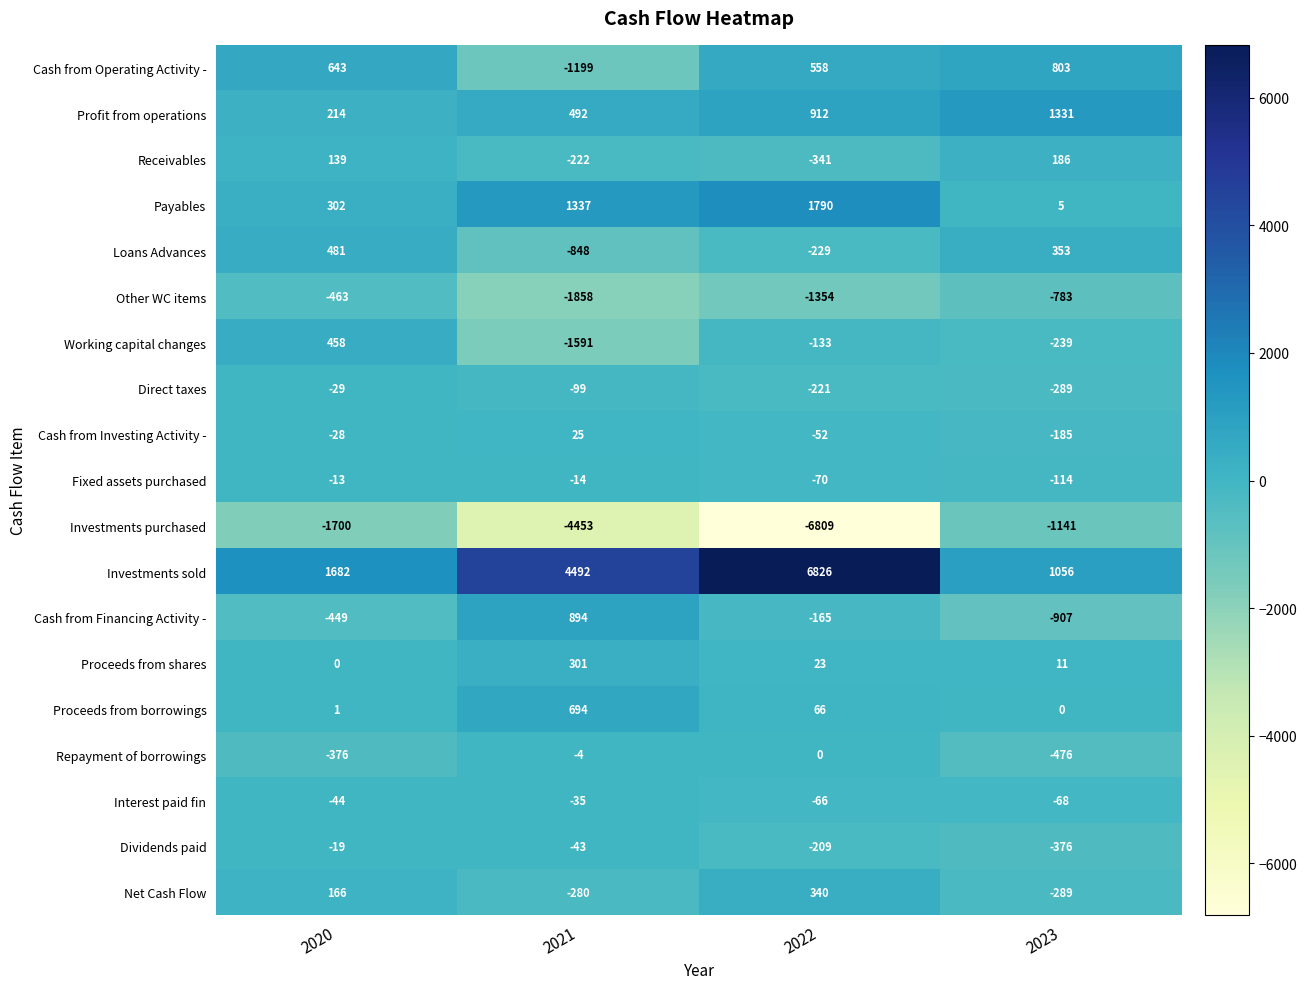

What is the total value across all series at 2023?

-1122